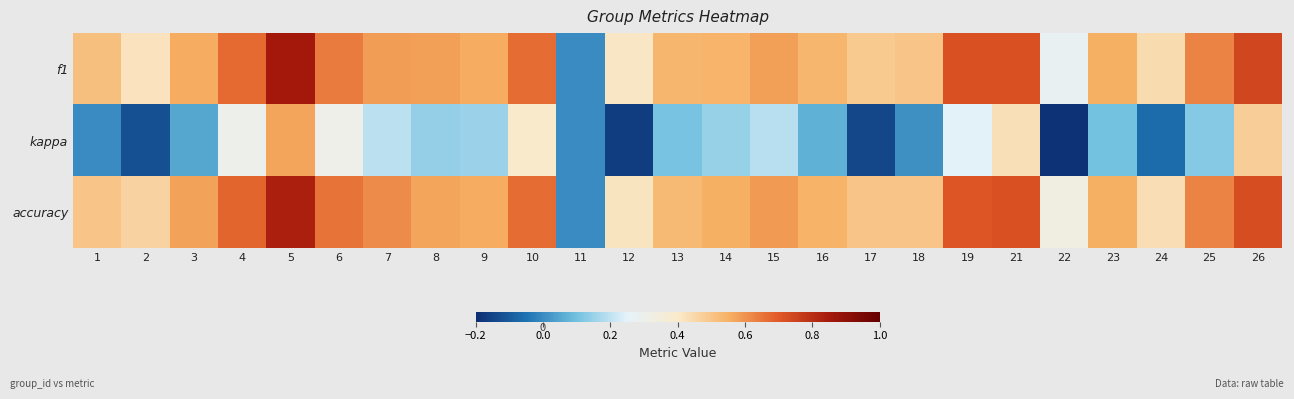

At 17, list the series in order from smallest to largest.

kappa, f1, accuracy